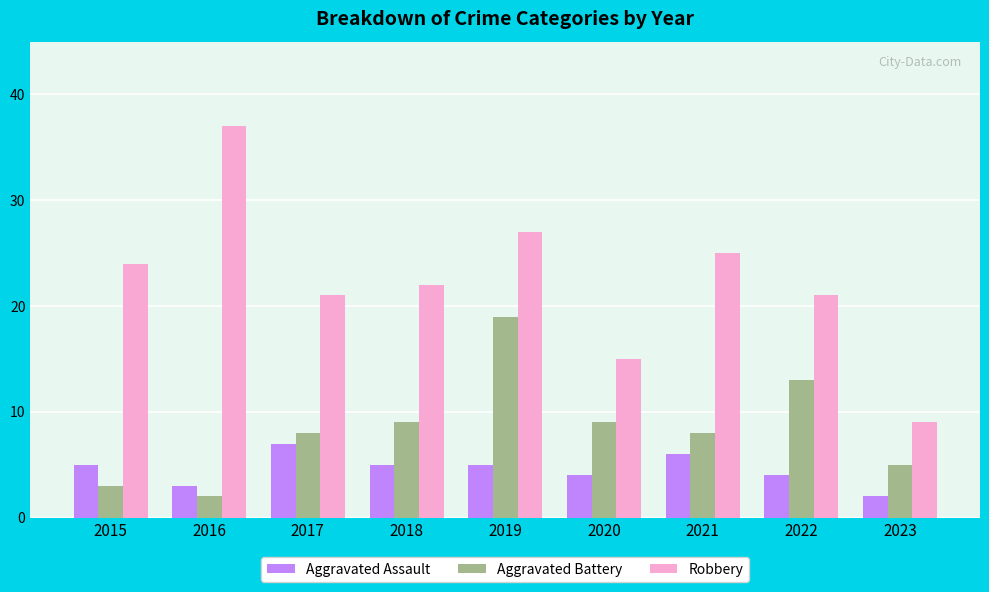

Which label corresponds to the largest value in the chart?

2016